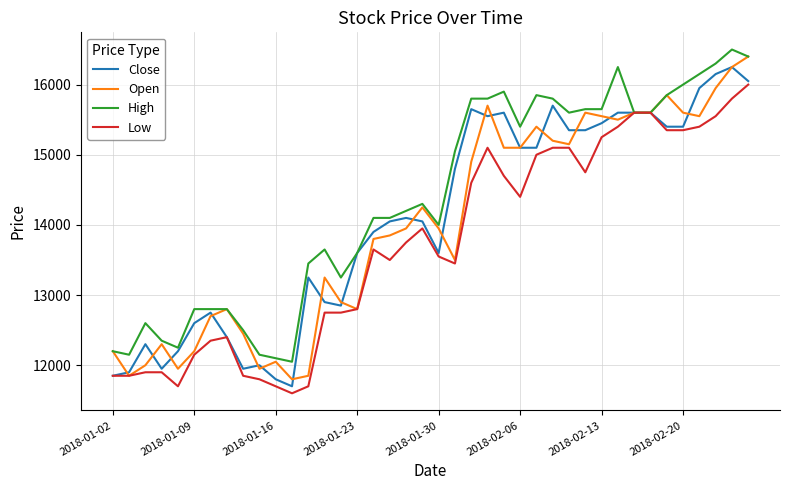

What is the minimum value shown in the chart?

11600